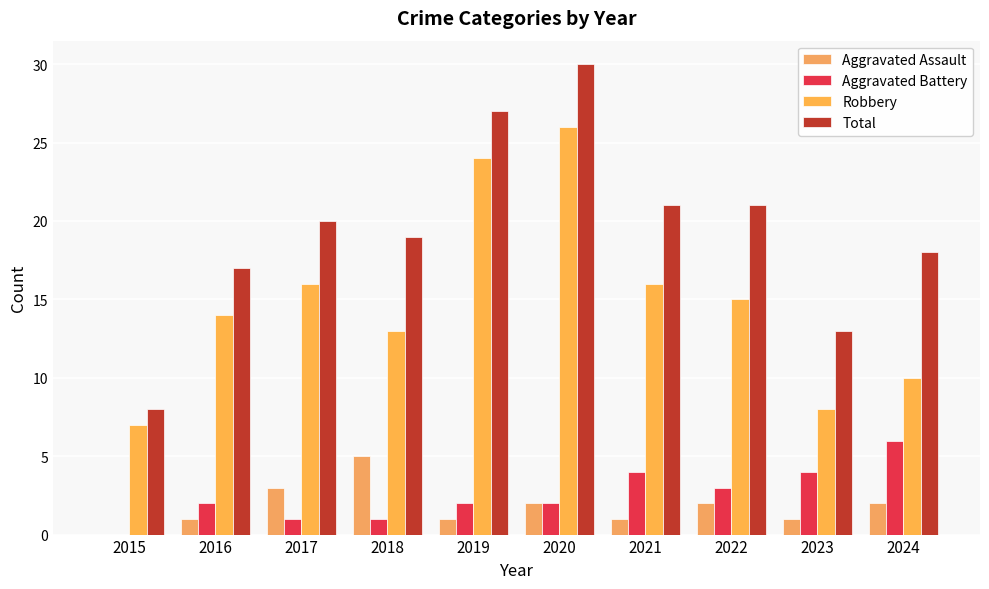

Does the chart contain stacked bars?

No